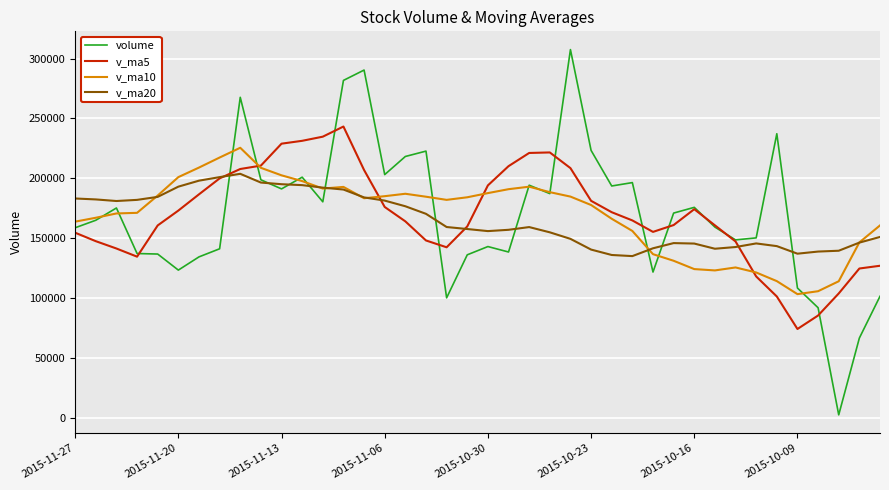

What is the highest value of the volume series?

307453.4